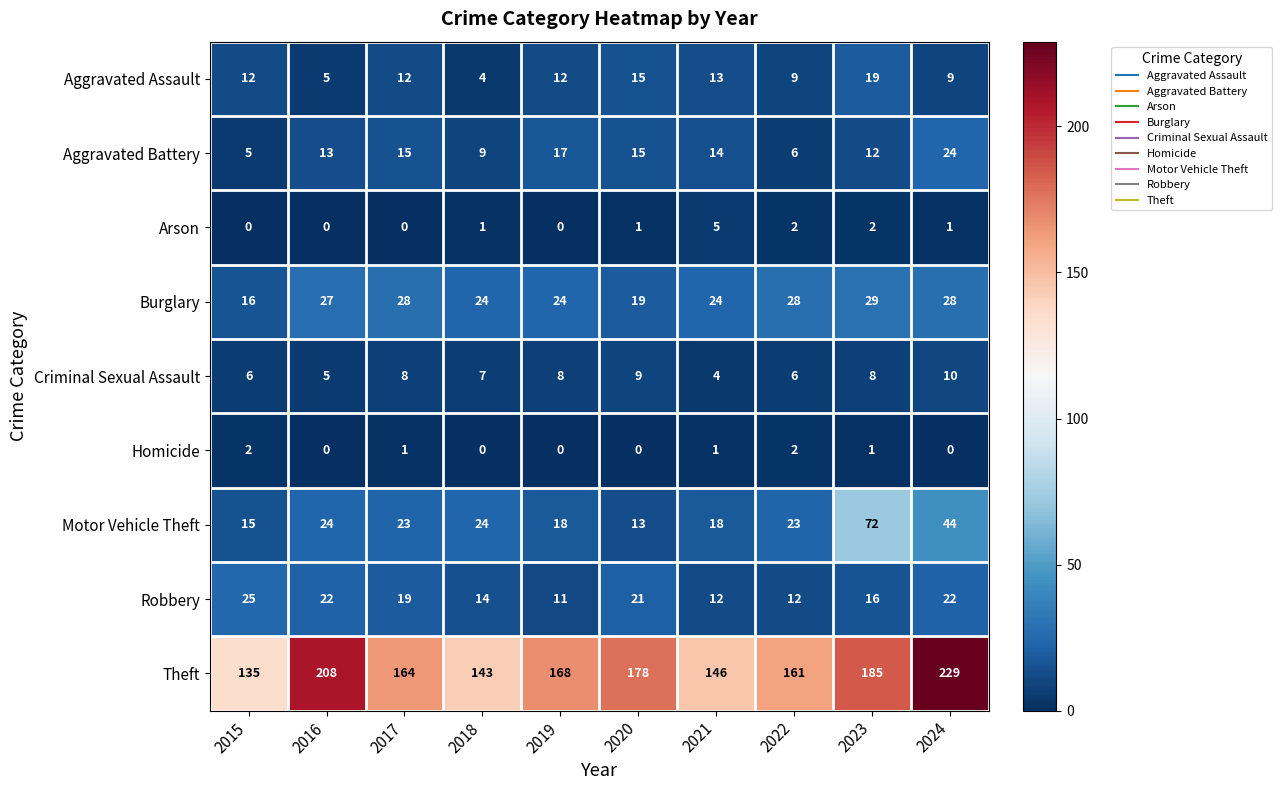

Is it true that Theft equals 146 at 2021?

True